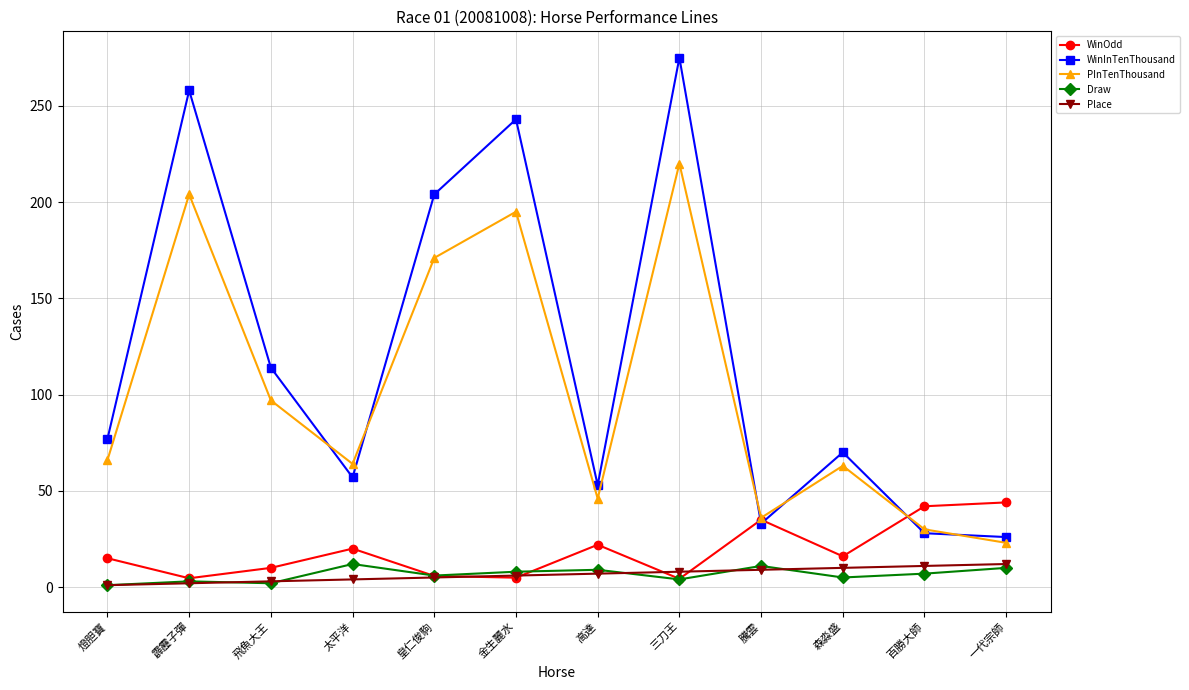

Does the chart have visible grid lines?

Yes